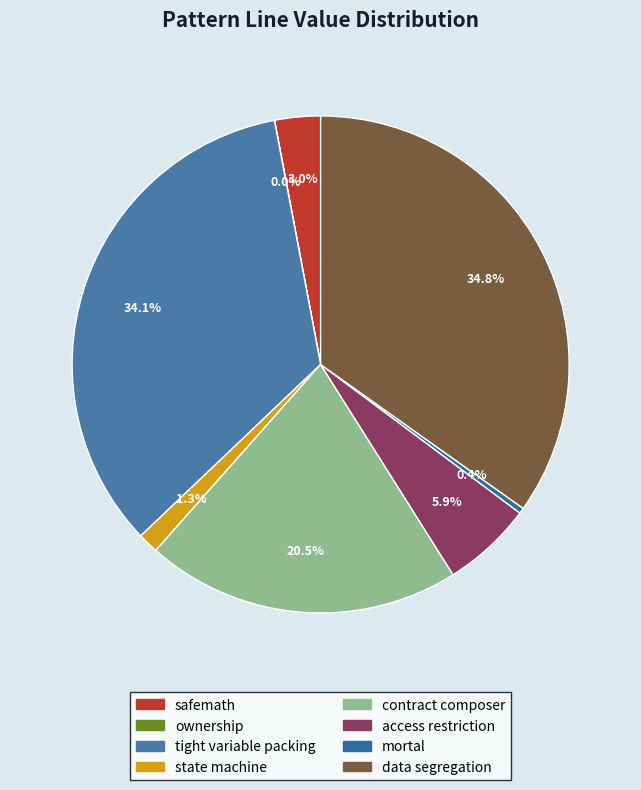

Rank the categories by value from lowest to highest.

ownership, mortal, state machine, safemath, access restriction, contract composer, tight variable packing, data segregation